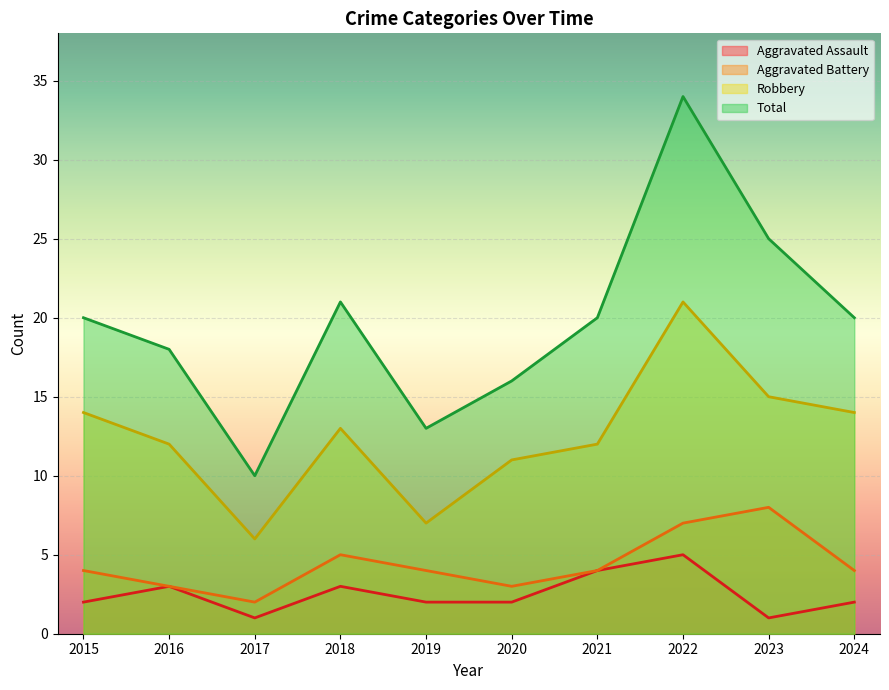

Is it true that Aggravated Assault equals 2 at 2024?

True